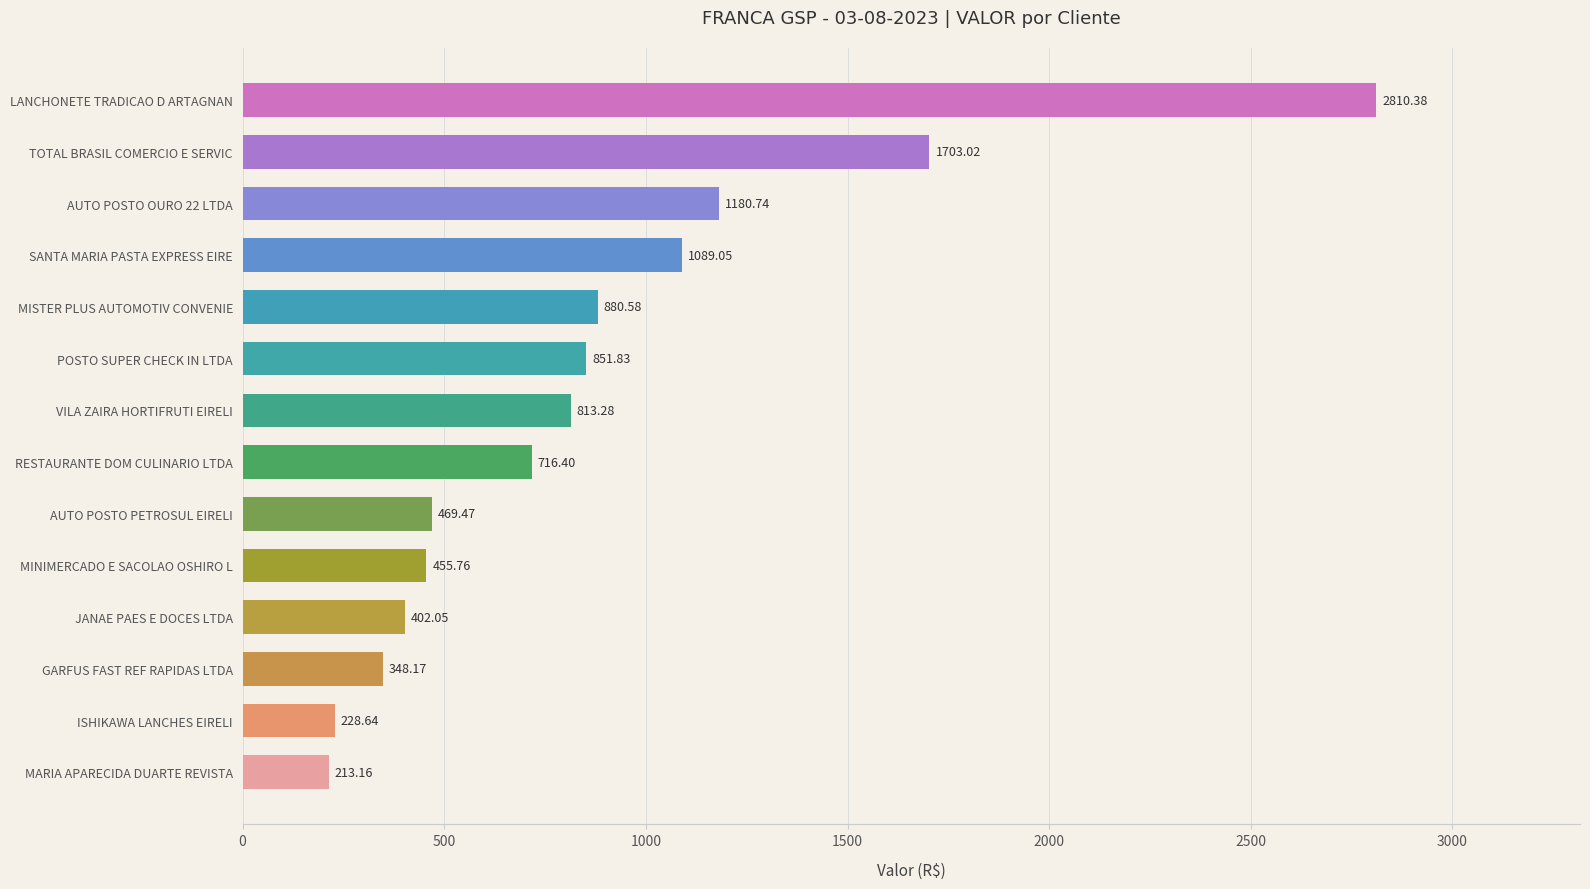

Which has a higher value, TOTAL BRASIL COMERCIO E SERVIC or MARIA APARECIDA DUARTE REVISTA?

TOTAL BRASIL COMERCIO E SERVIC